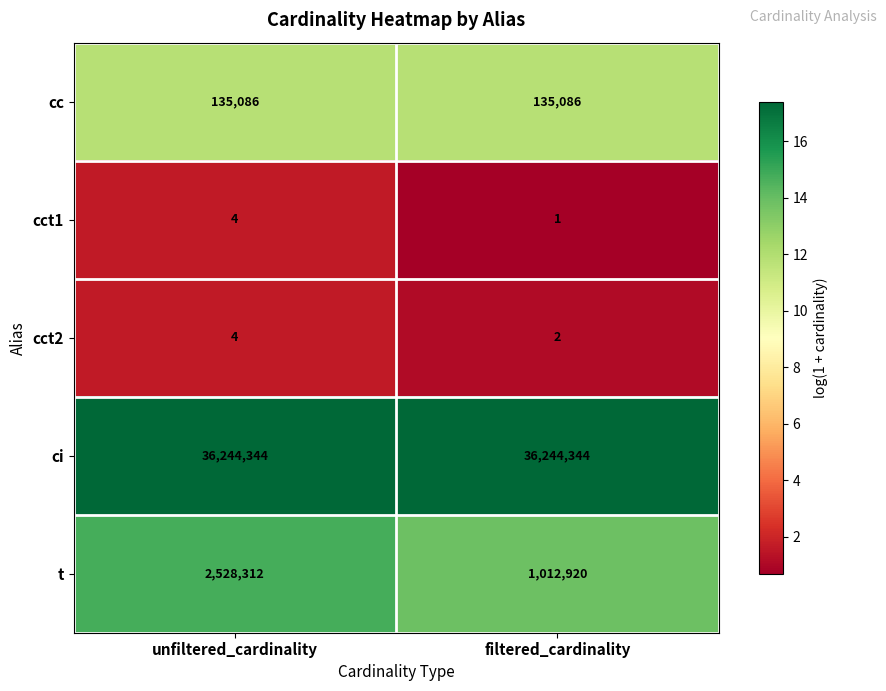

True or false: cct2 has a value of 2 at filtered_cardinality.

True